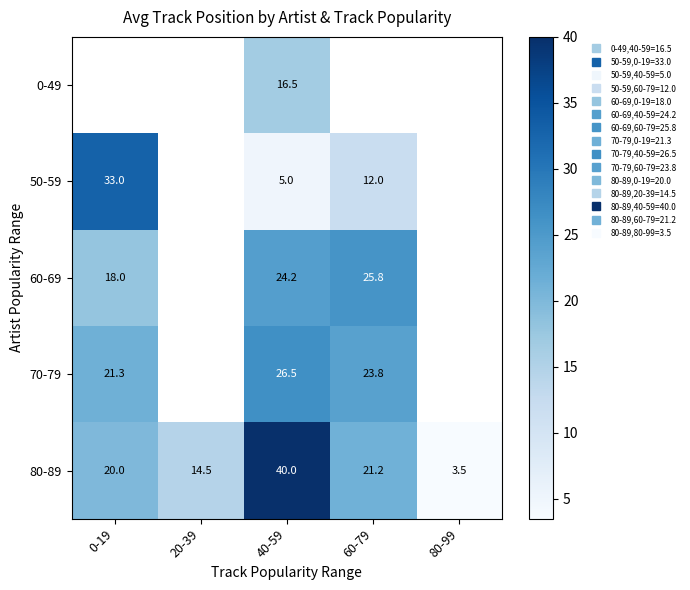

What is the difference between the 80-89 values at 40-59 and 20-39?

25.5